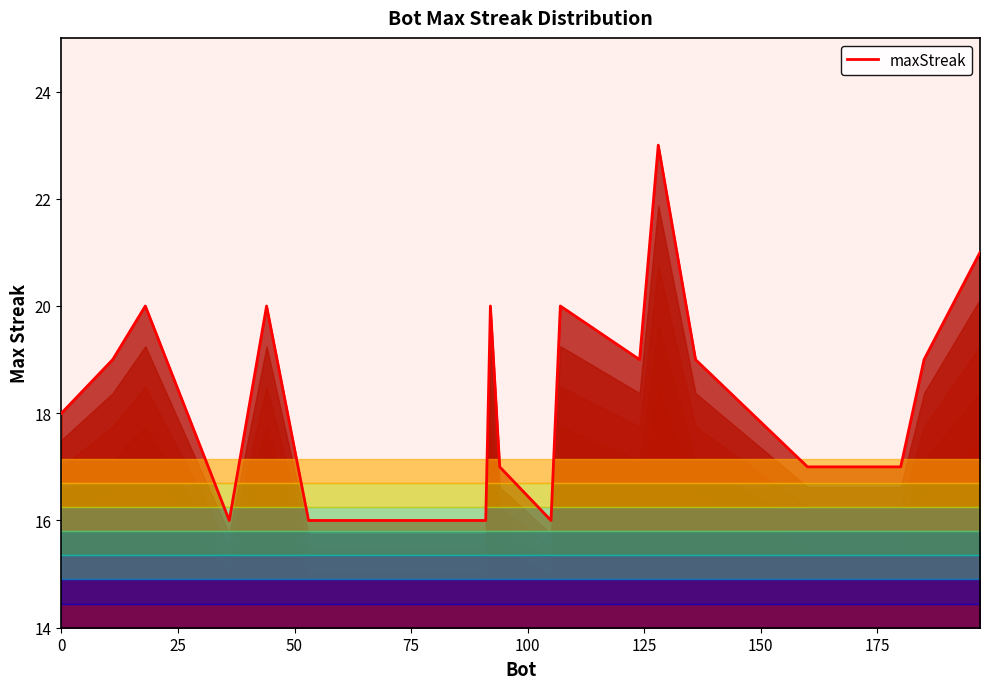

What is the value of the 20th point from the left?

21